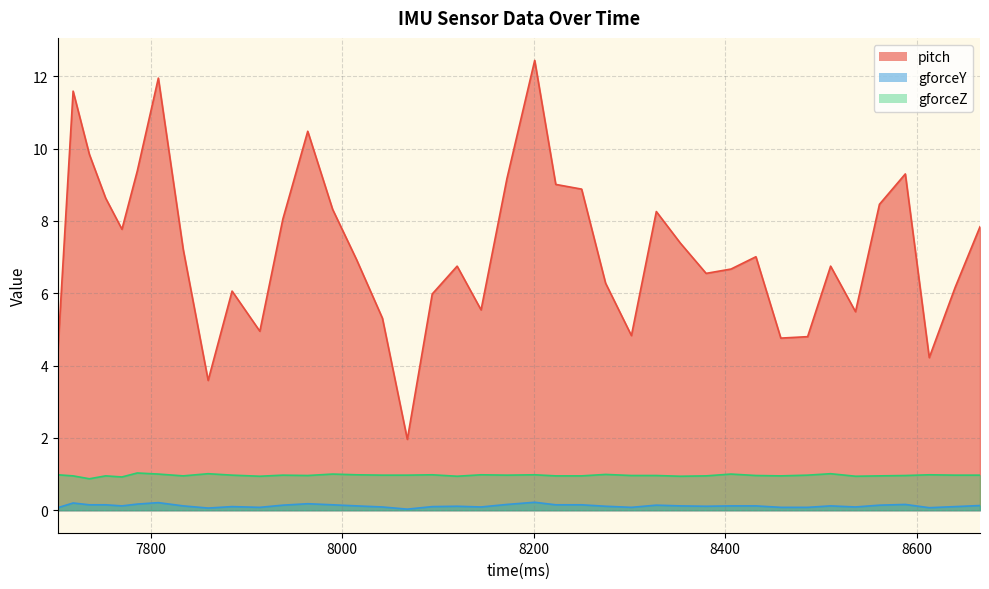

True or false: gforceY has more than 2 interior local peaks.

True